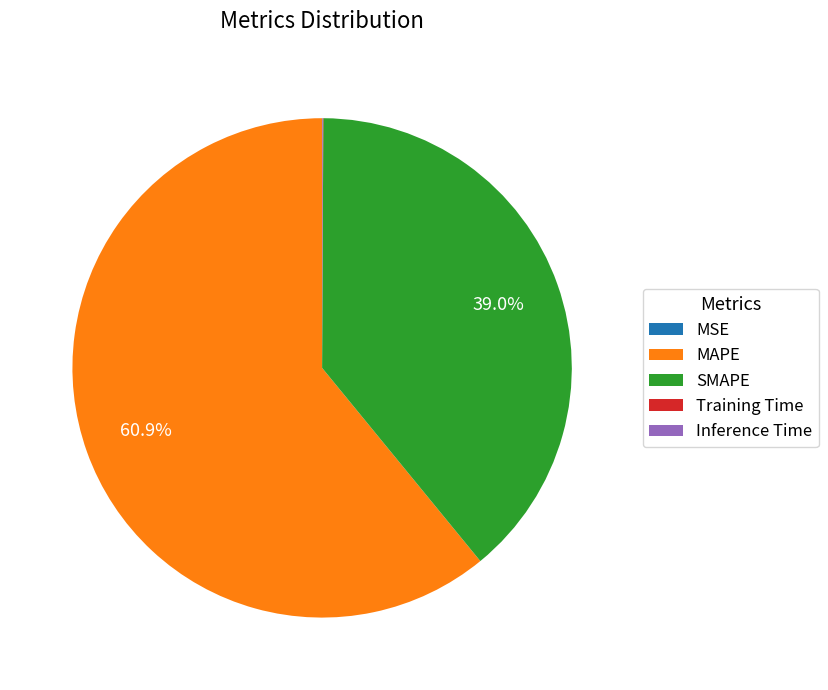

Which category has the biggest portion of the pie?

MAPE